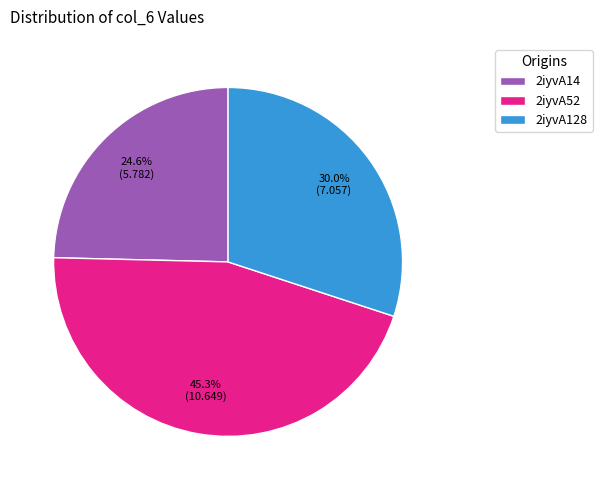

Rank the categories by value from lowest to highest.

2iyvA14, 2iyvA128, 2iyvA52